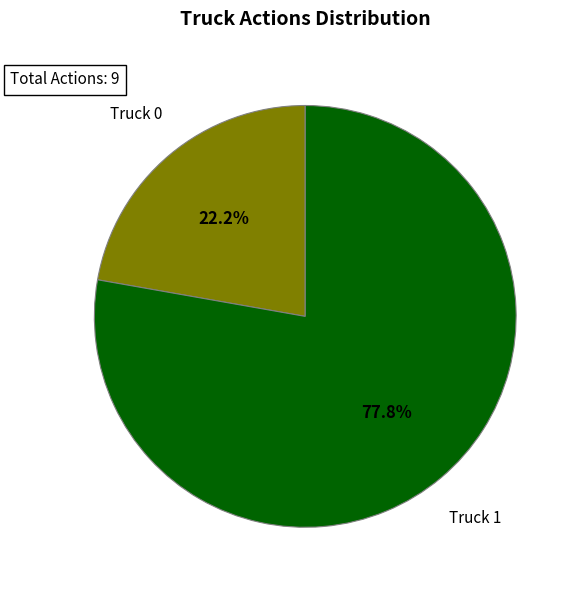

Rank the categories by value from lowest to highest.

Truck 0, Truck 1